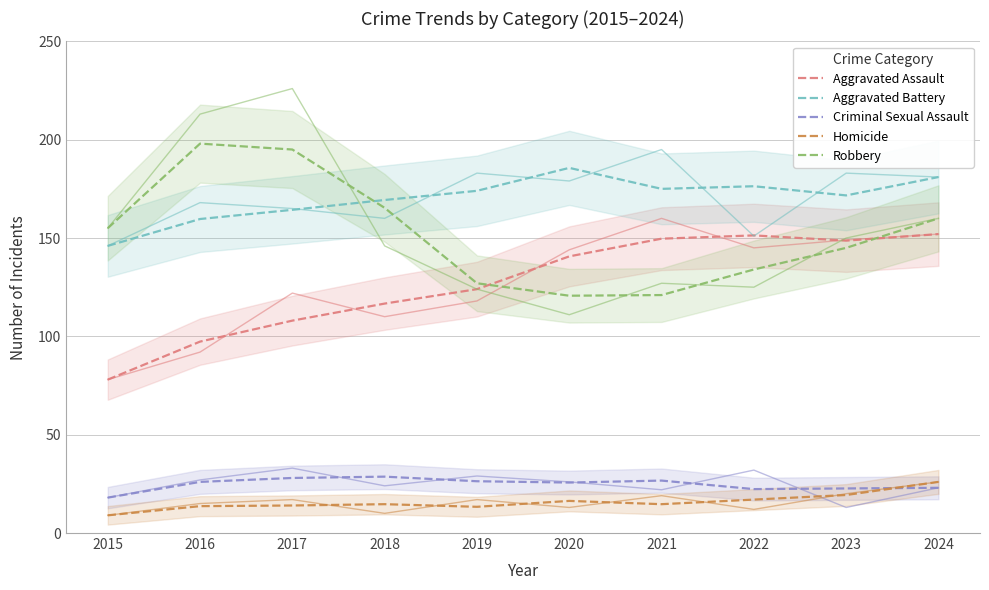

At which category is the sum across all series the highest?

2024